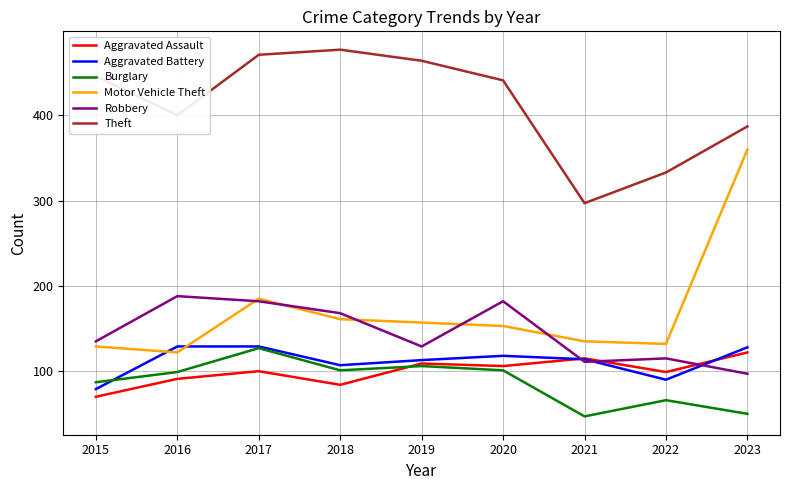

How many intersections are there between Robbery and Aggravated Assault?

3